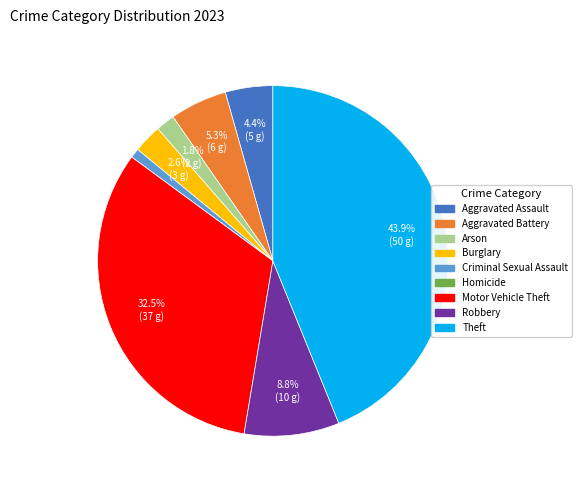

Does any single category account for the majority?

No